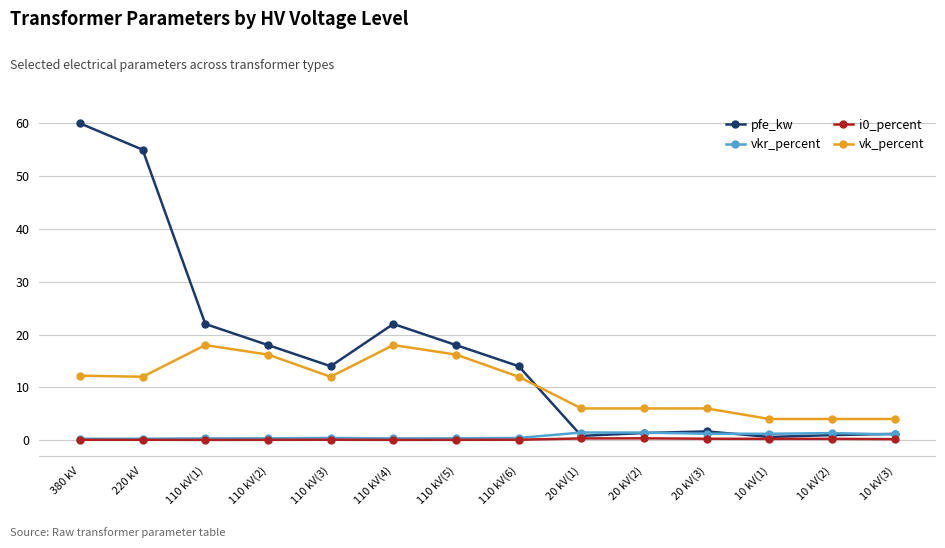

Which category has the highest value across all series?

380 kV